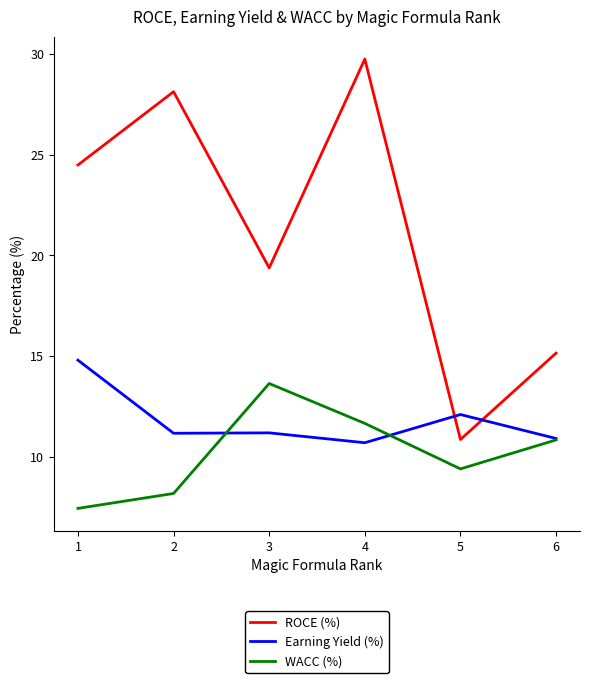

Does the chart have visible grid lines?

No